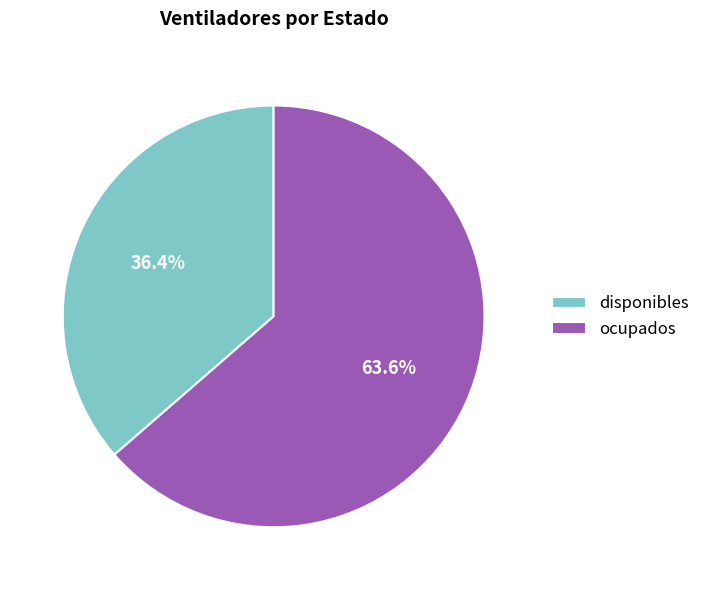

True or false: ocupados accounts for 64% of the total.

True